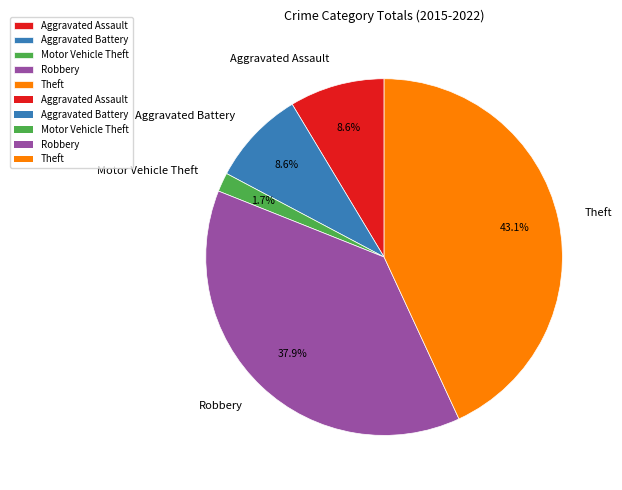

What is the smallest slice in the pie chart?

Motor Vehicle Theft